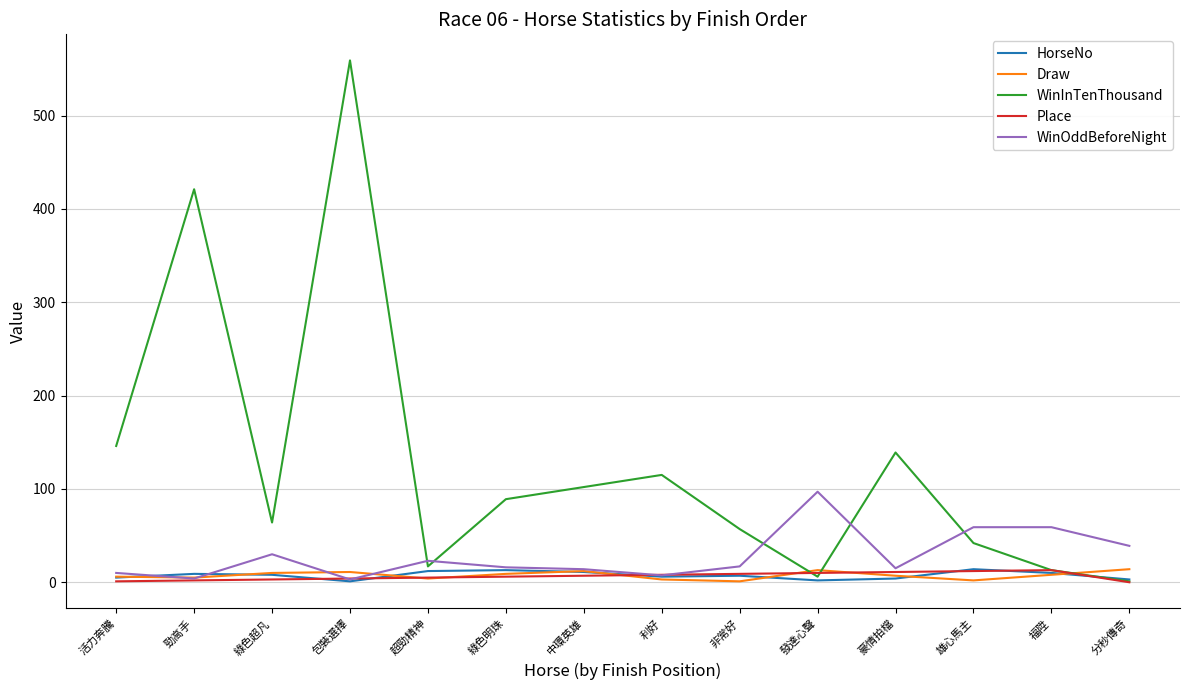

Where do WinOddBeforeNight and WinInTenThousand first cross each other?

包裝選擇 and 超勁精神